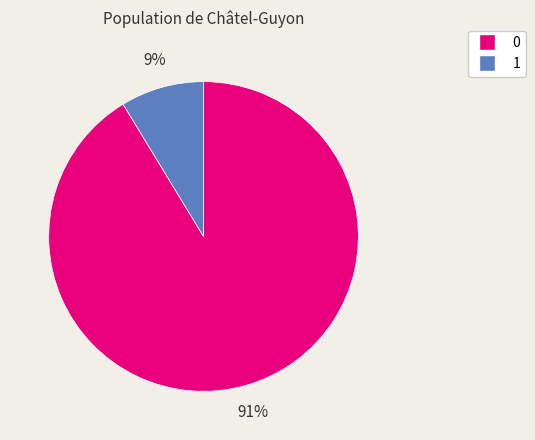

Combined, do 1 and 0 account for over 50%?

Yes